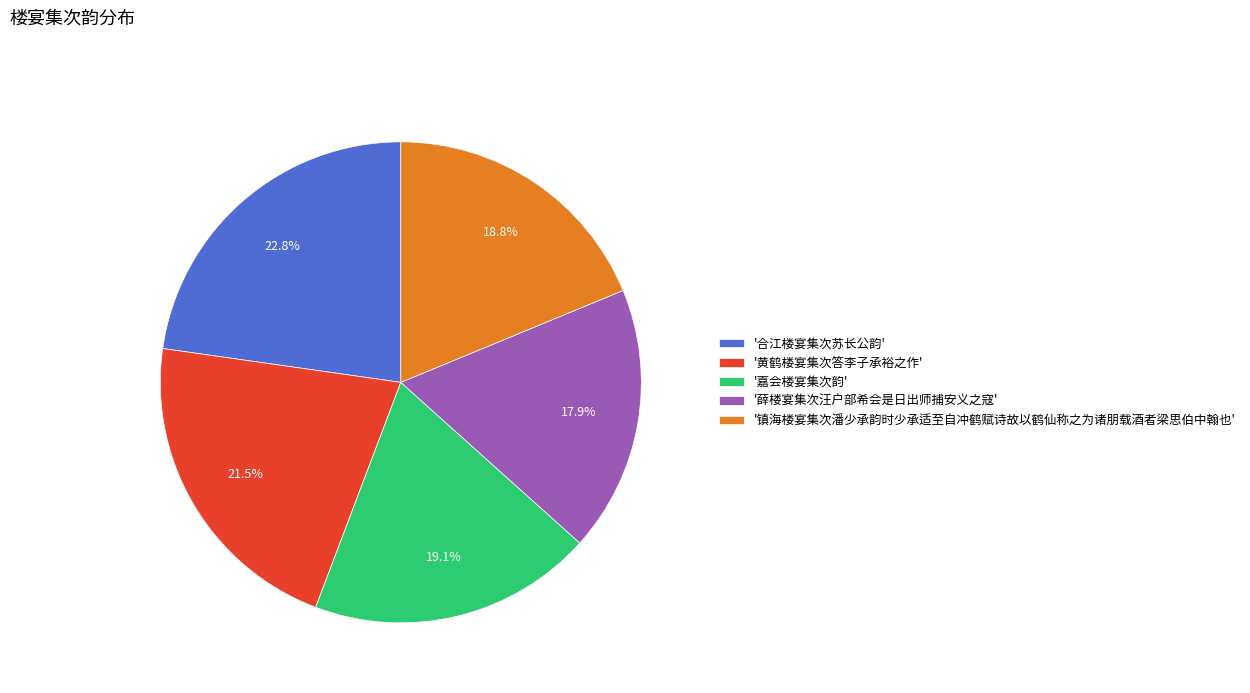

Which slice is the smallest?

'薛楼宴集次汪户部希会是日出师捕安义之寇'